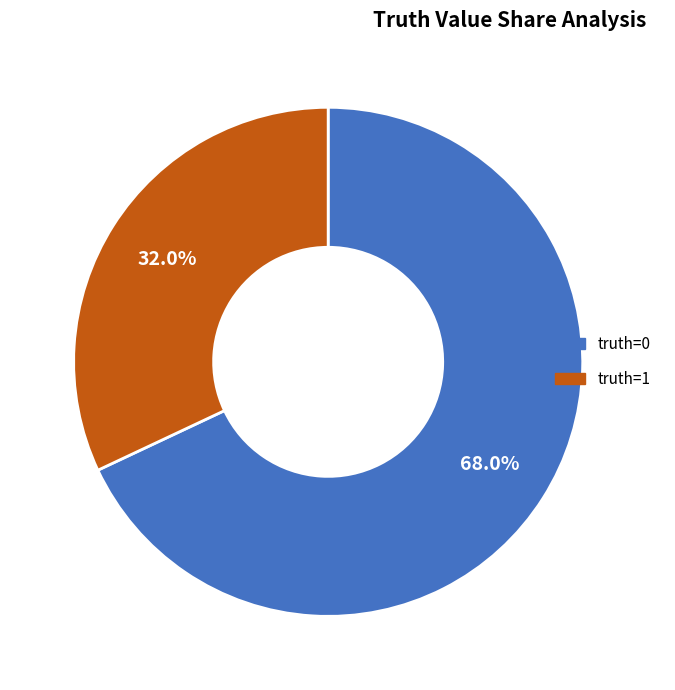

Is there any slice that represents more than half of the pie?

Yes